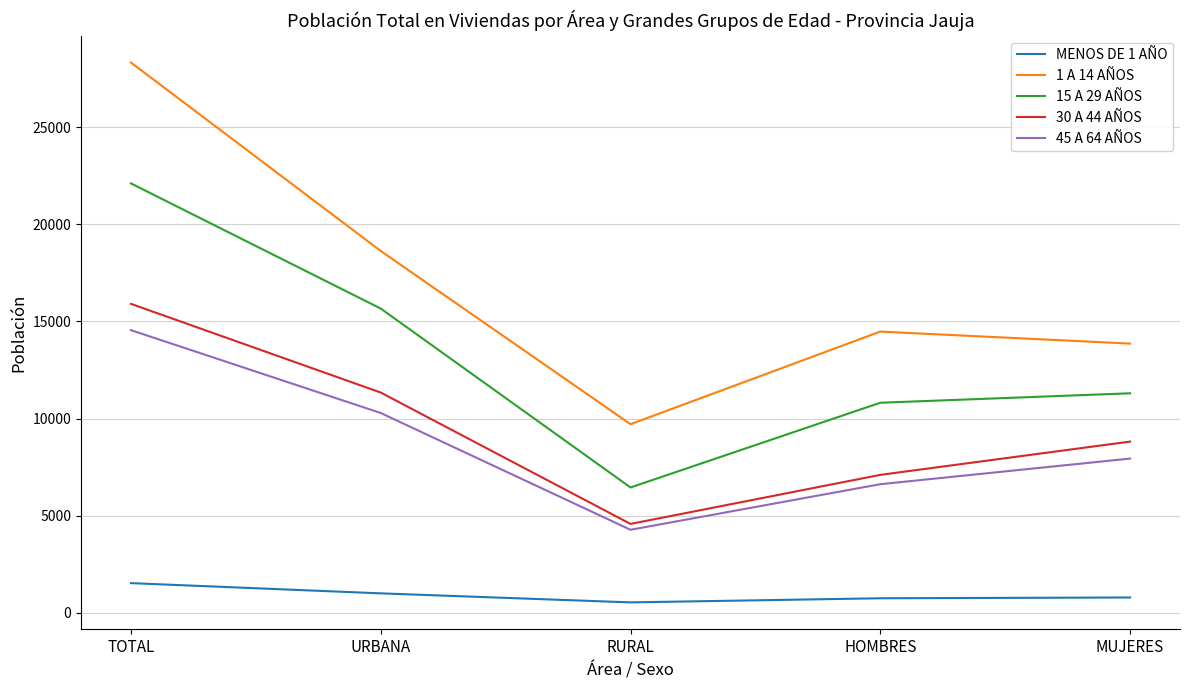

What is the spread (max minus min) of values at HOMBRES?

13740